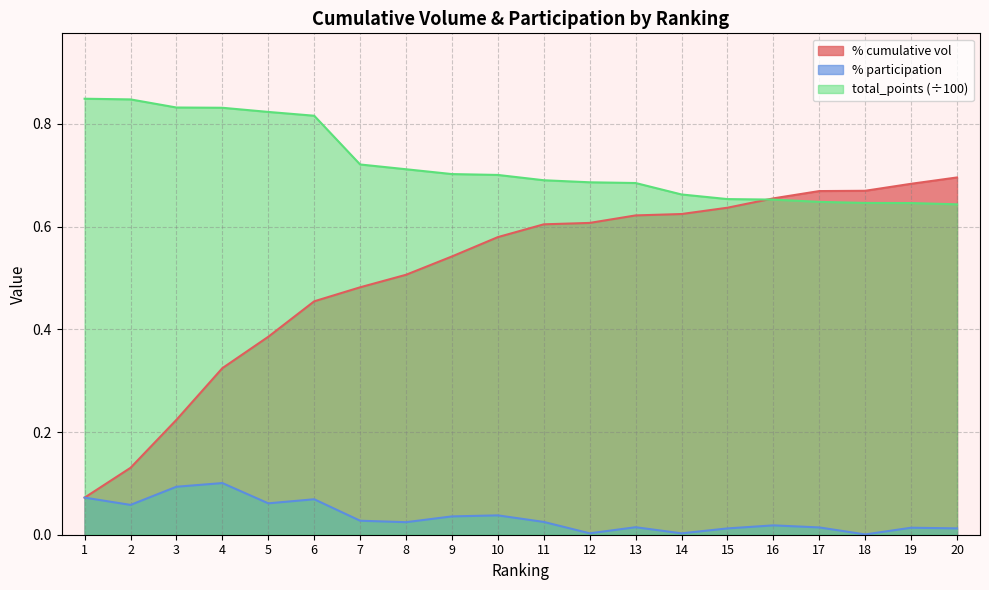

What is the sum of the % participation values at 4 and 1?

0.2